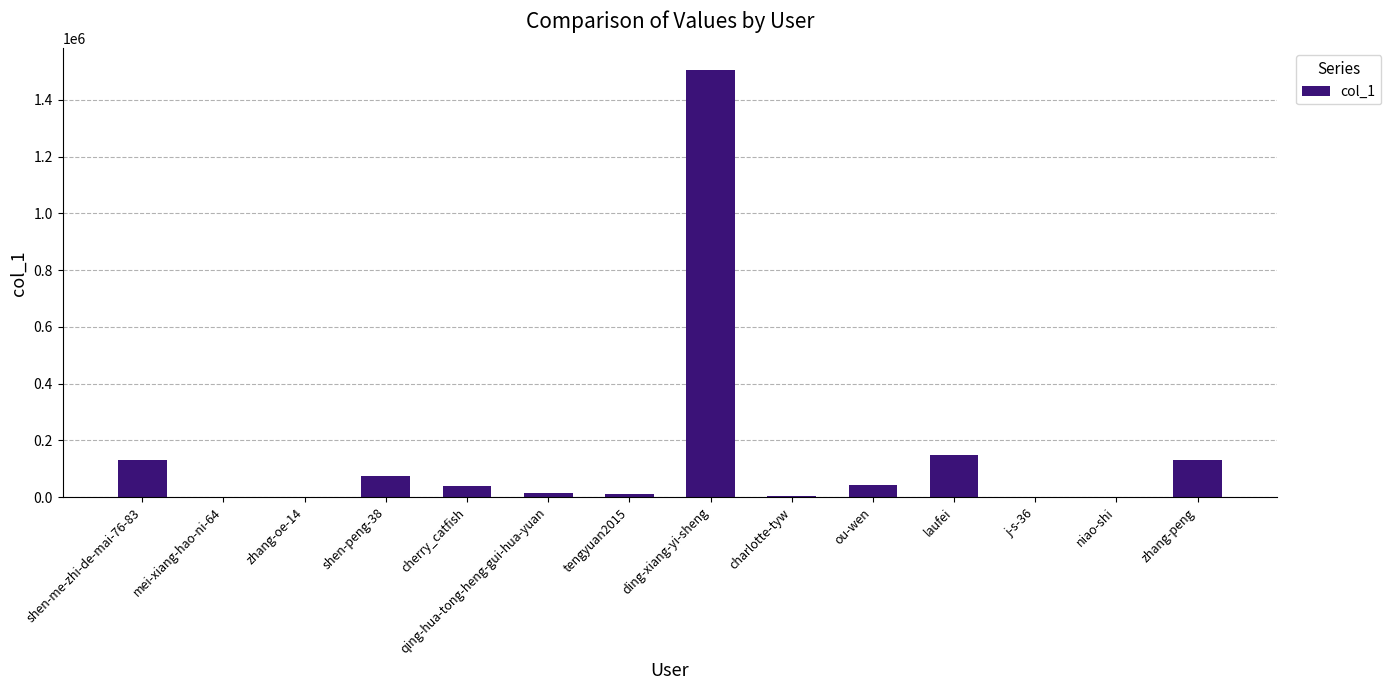

Count the number of data series in this chart.

1